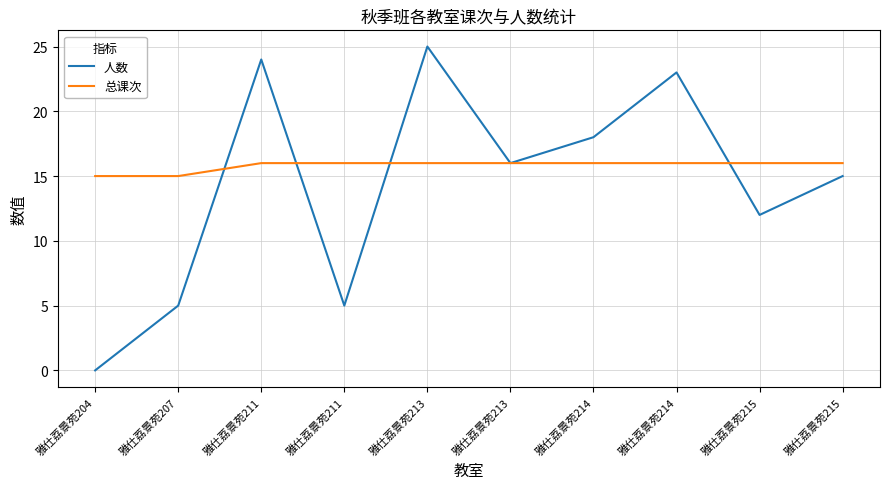

List the series in order of their overall mean, highest first.

总课次, 人数